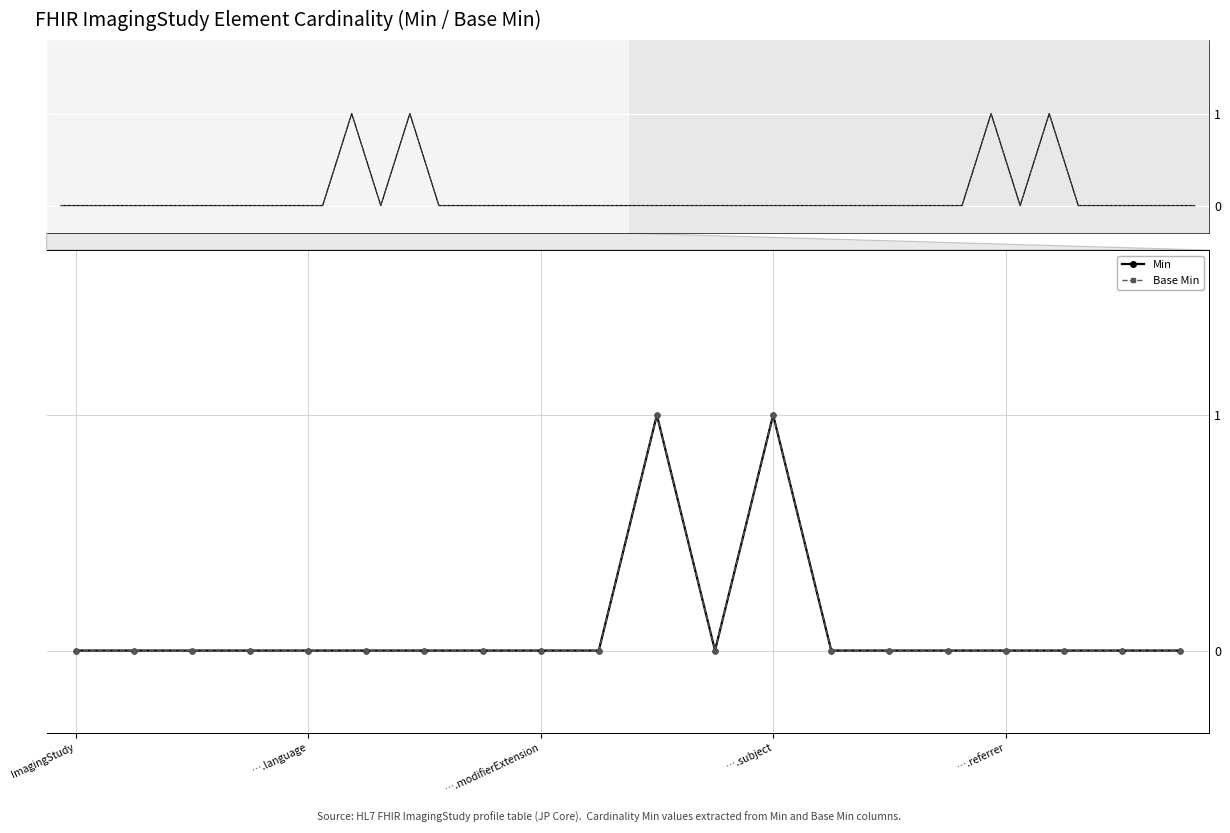

Where is the first local maximum for Base Min?

10